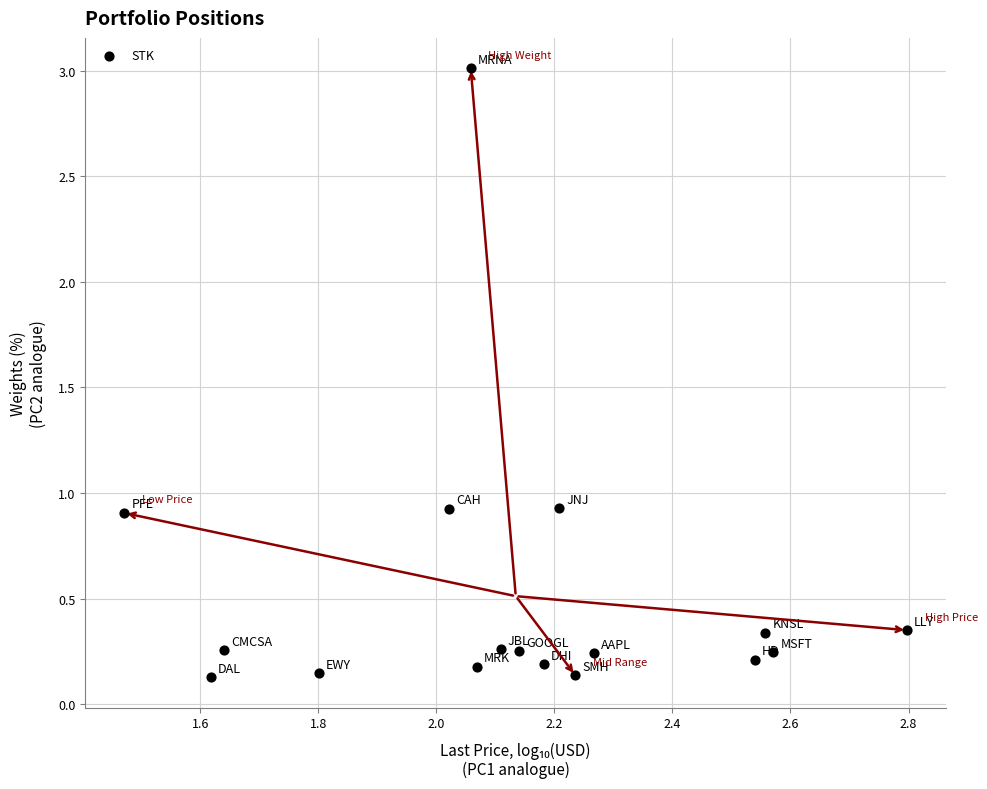

What is the range of Y values (max minus min)?

2.9